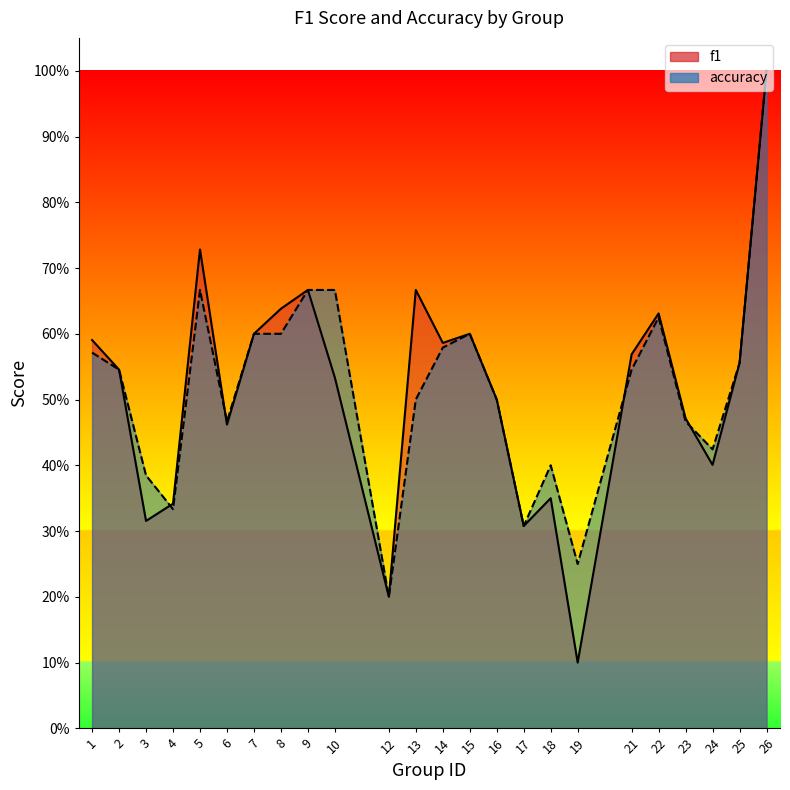

Between which two adjacent categories do f1 and accuracy first intersect?

3 and 4